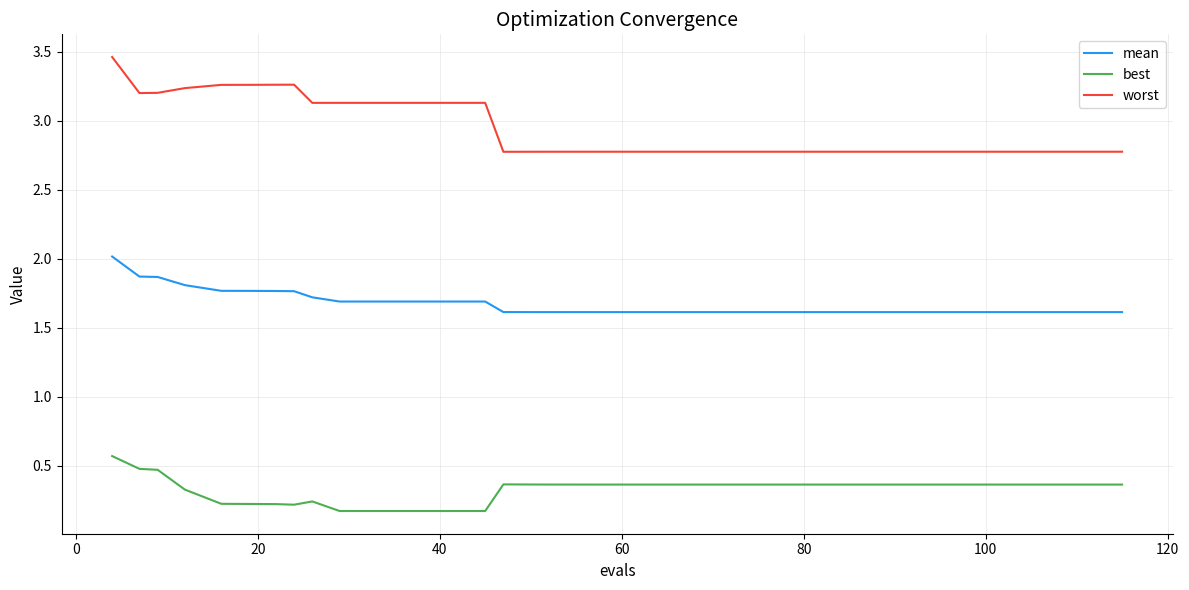

Which series has the largest total across all categories?

worst